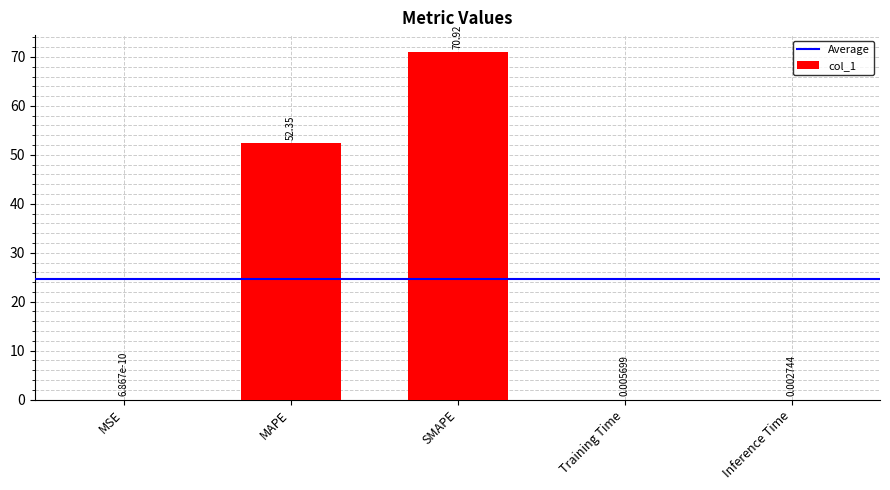

What is the sum of all values?

123.3